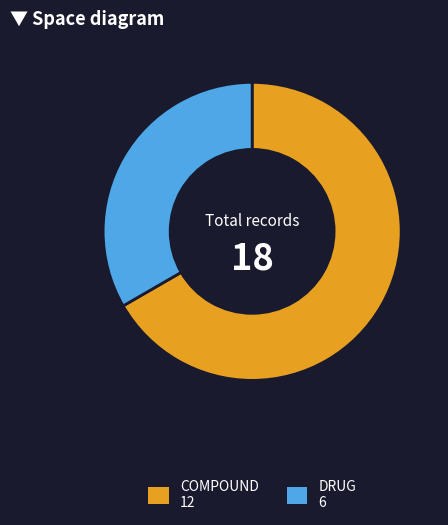

Is the sum of COMPOUND and DRUG greater than half?

Yes